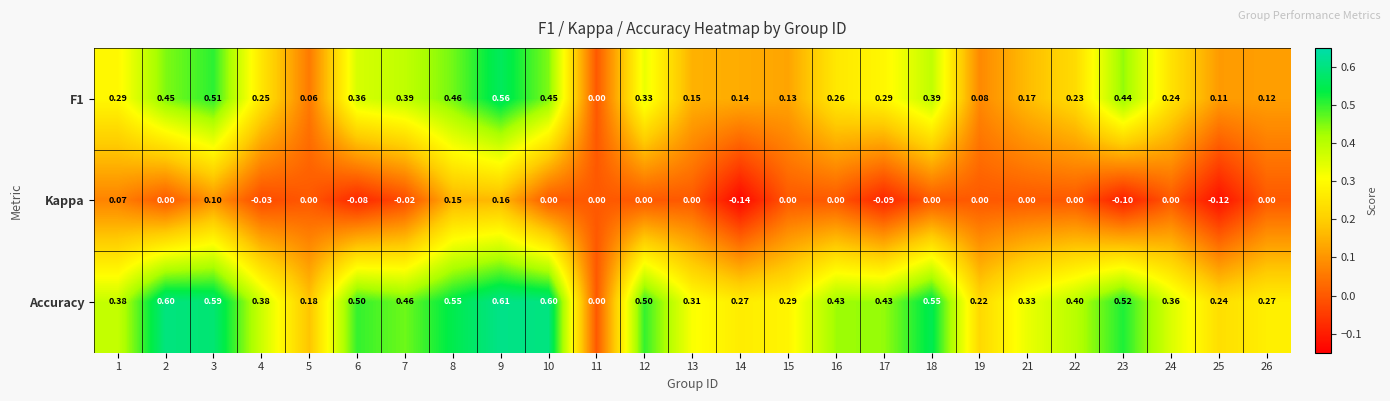

What is the difference between the highest and lowest values at 7?

0.5